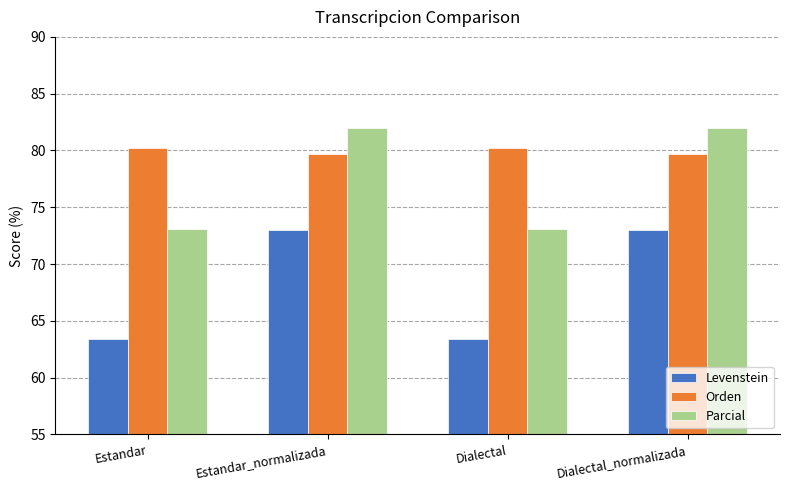

What is the difference between the highest and lowest values at Dialectal_normalizada?

9.0